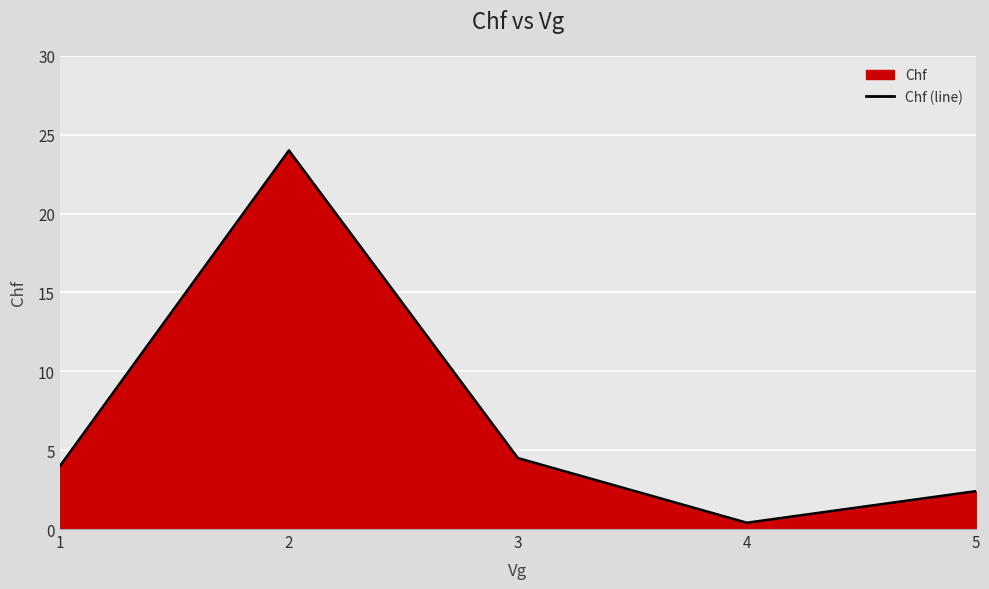

Reading right to left, what are all the values shown in this chart?

5=2.4	4=0.4	3=4.5	2=24.0	1=4.0